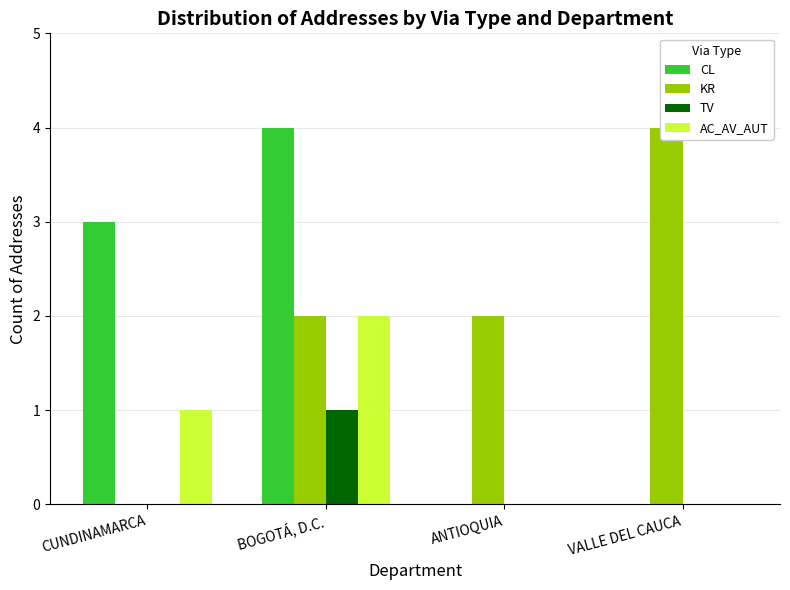

Count the CL values in the range 0 to 4.

4